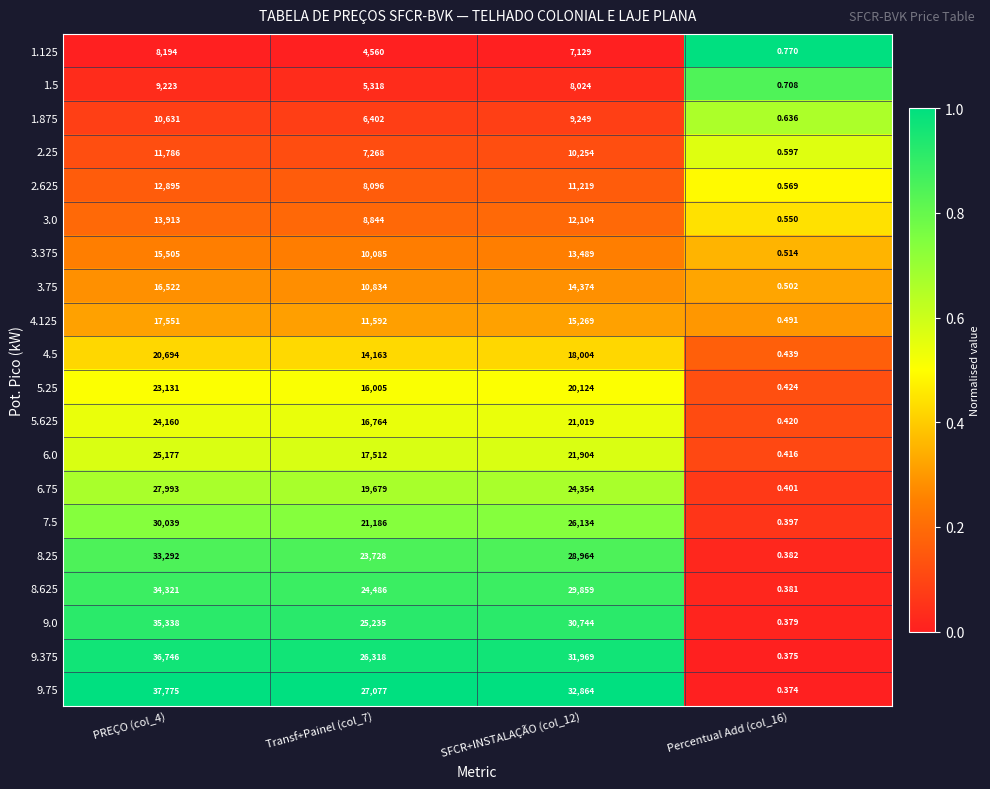

At Percentual Add (col_16), list the series in order from smallest to largest.

9.75, 9.375, 9.0, 8.625, 8.25, 7.5, 6.75, 6.0, 5.625, 5.25, 4.5, 4.125, 3.75, 3.375, 3.0, 2.625, 2.25, 1.875, 1.5, 1.125